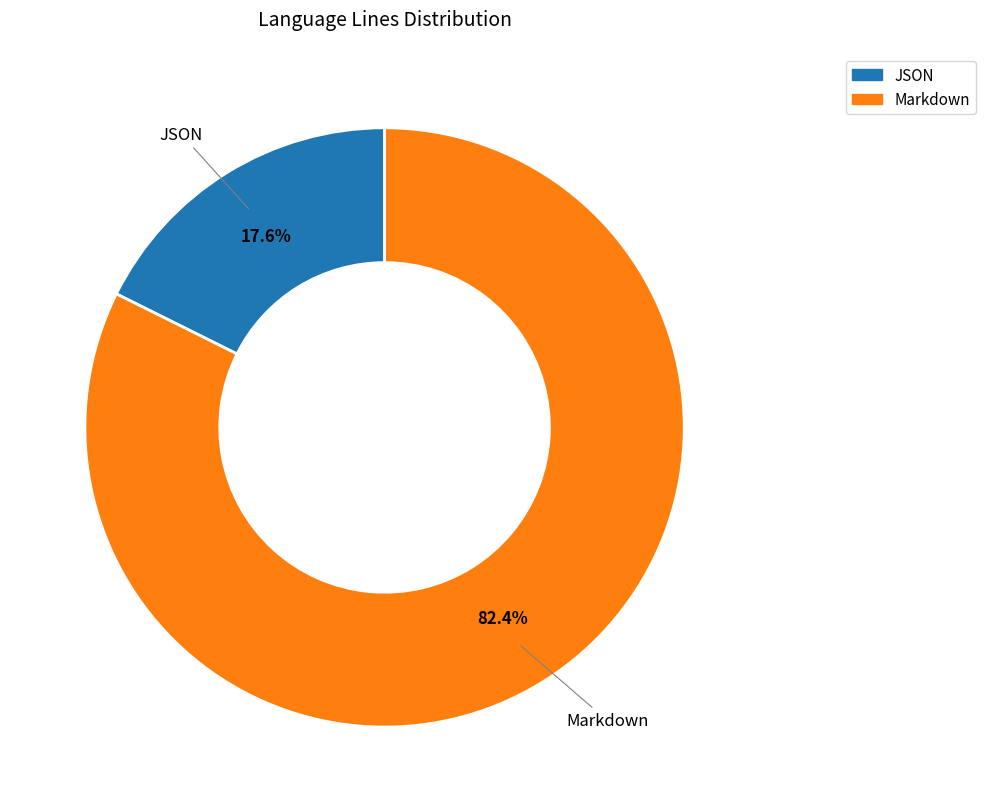

To the nearest percent, what is the average slice percentage?

50%